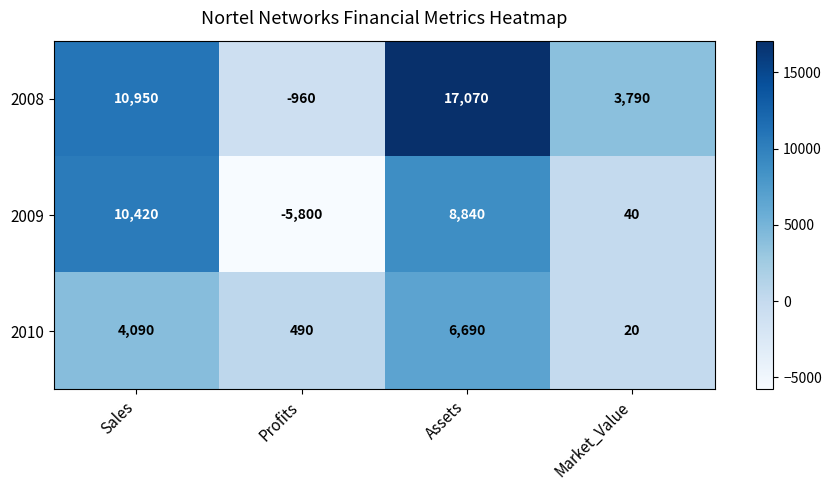

How many values in the 2009 series are below 8840?

2